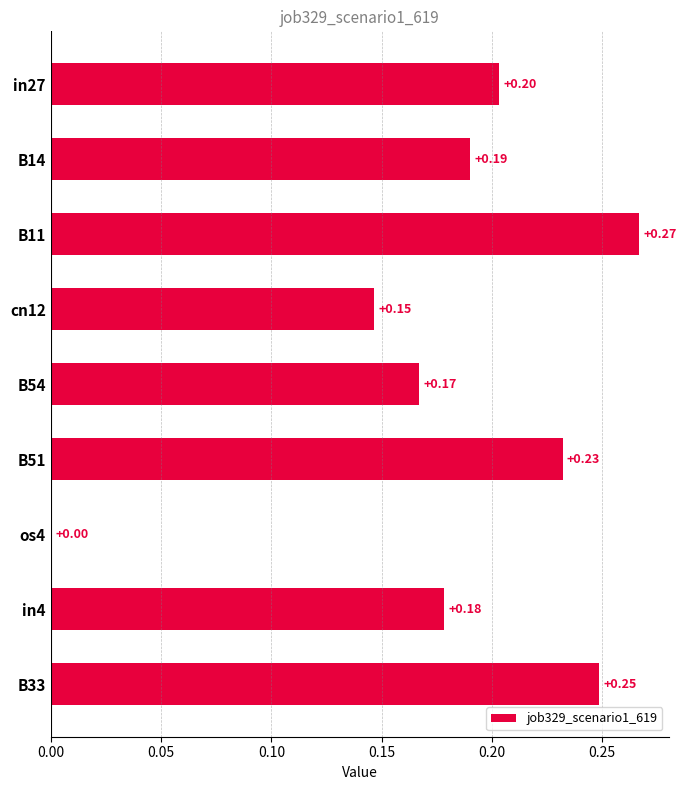

Which has a higher value, in4 or B14?

B14